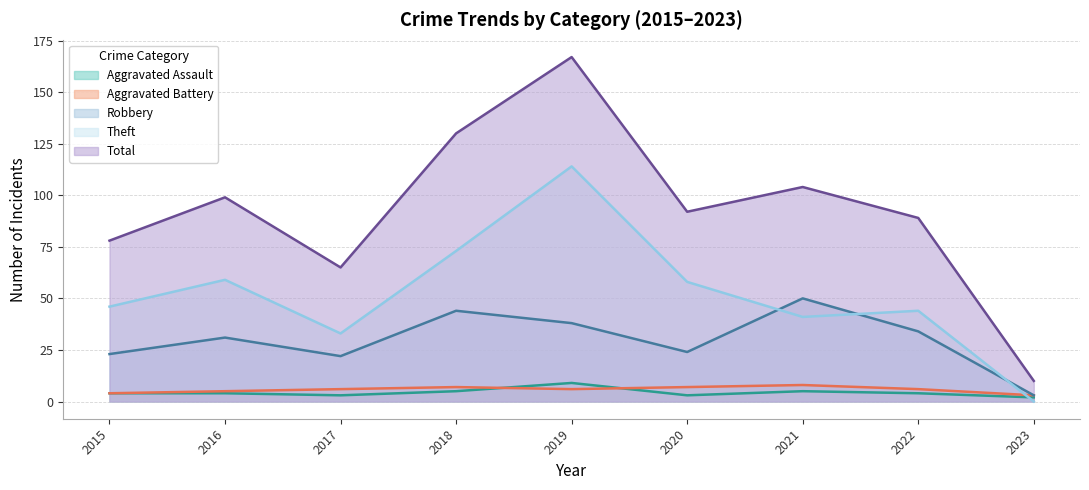

The value of Total at 2019 is 300. True or false?

False